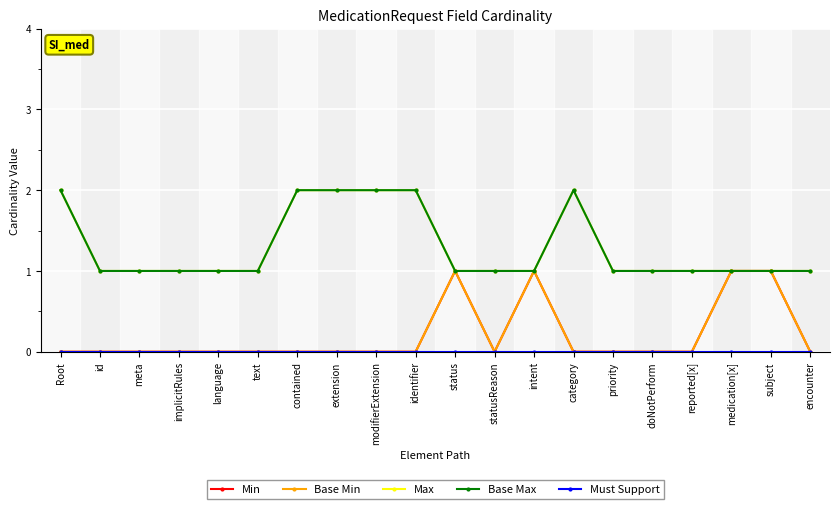

True or false: Max and Base Min intersect in this chart.

False